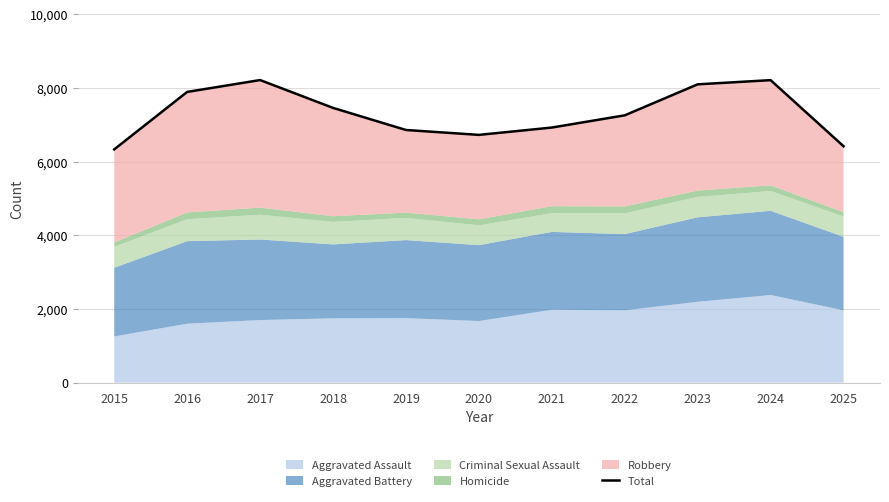

Rank the categories by value from highest to lowest.

2017, 2024, 2023, 2016, 2018, 2022, 2021, 2019, 2020, 2025, 2015